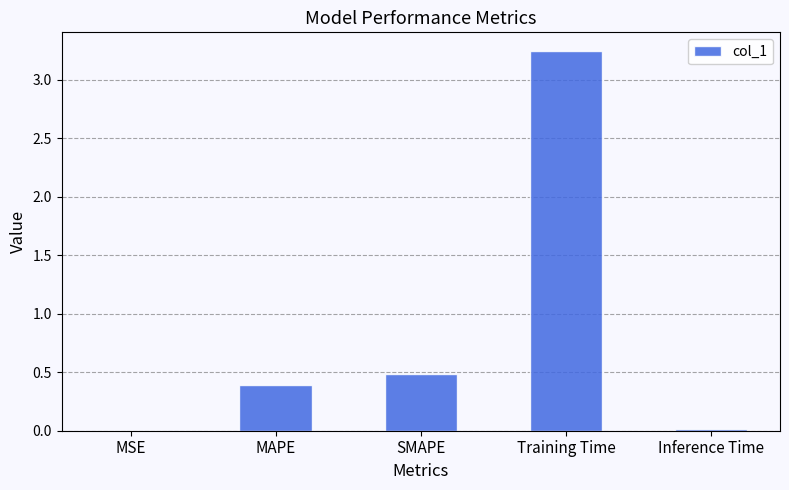

True or false: the data shows 0.5 at SMAPE.

True